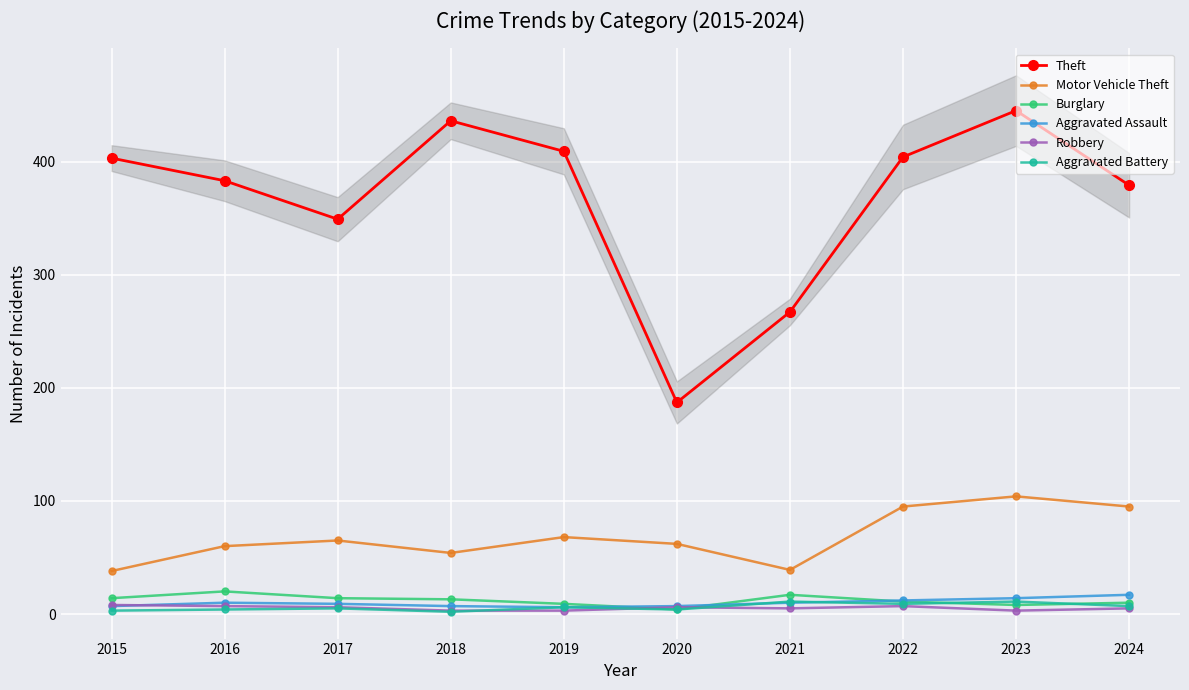

True or false: Burglary has a value of 26 at 2021.

False